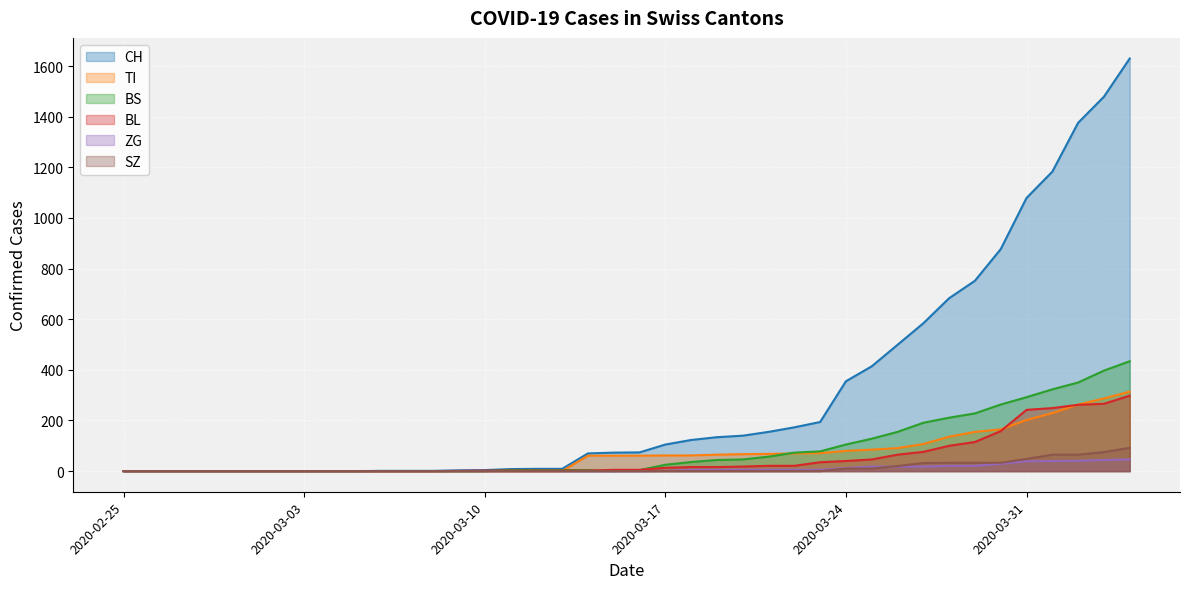

Which series has the largest total across all categories?

CH